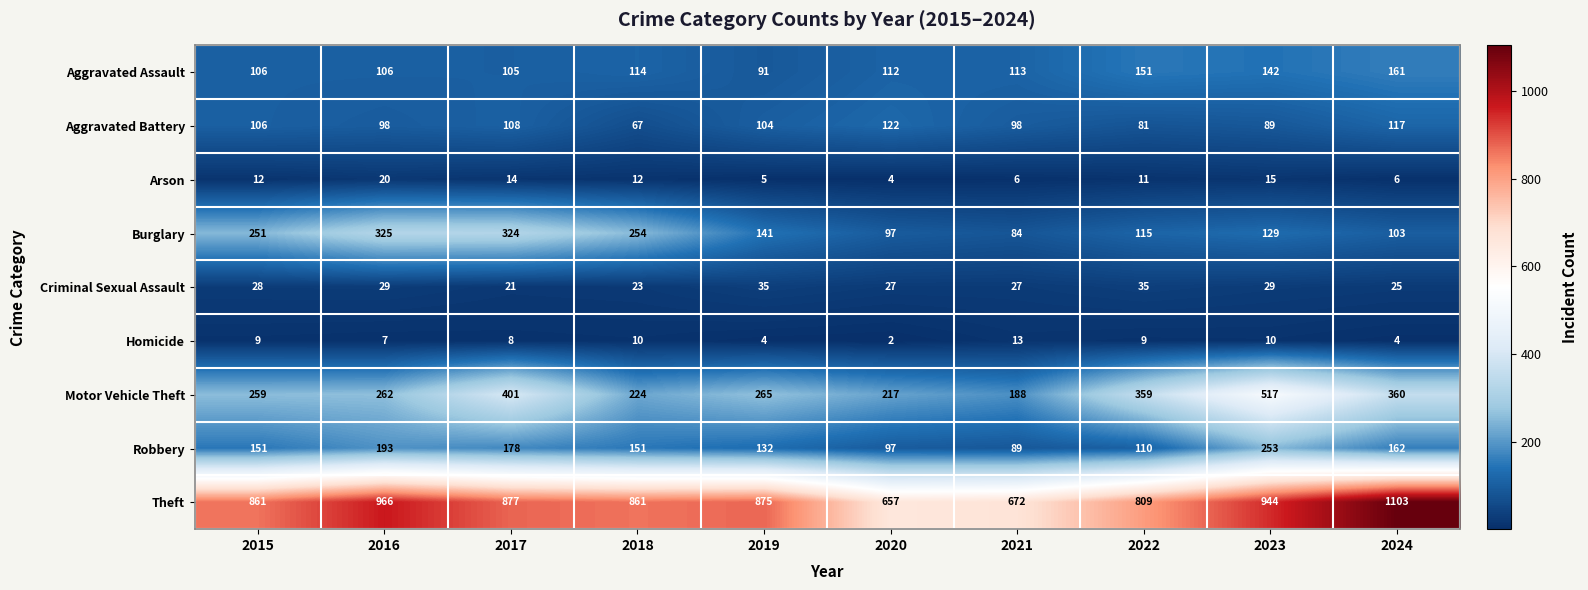

What is the difference between the second highest and second lowest values in the Motor Vehicle Theft series?

184